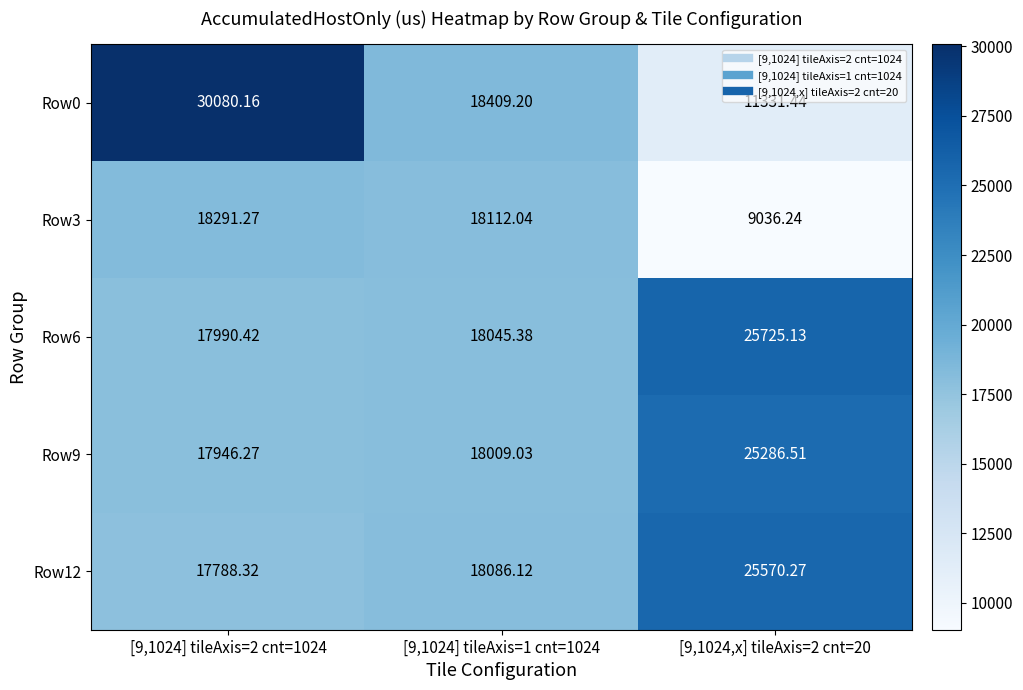

Is the value of Row12 at [9,1024,x] tileAxis=2 cnt=20 greater than the value of Row6 at [9,1024] tileAxis=1 cnt=1024?

Yes